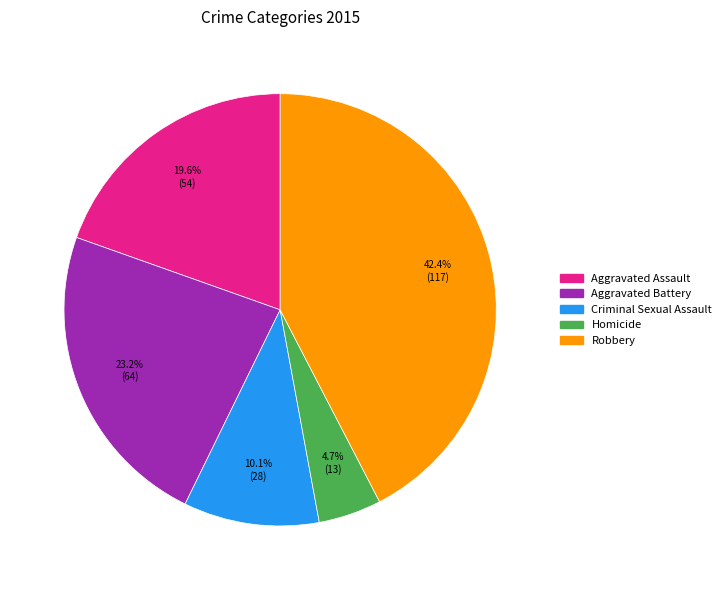

To the nearest percent, what percentage of the pie is Robbery?

42%